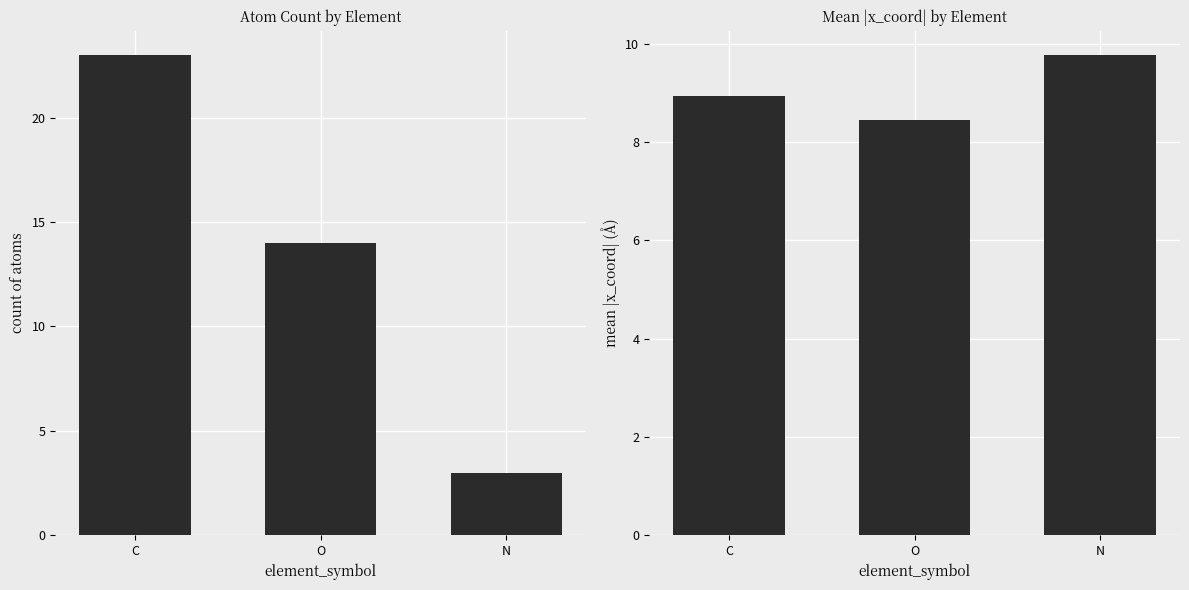

What value does the count series have at C?

23.0